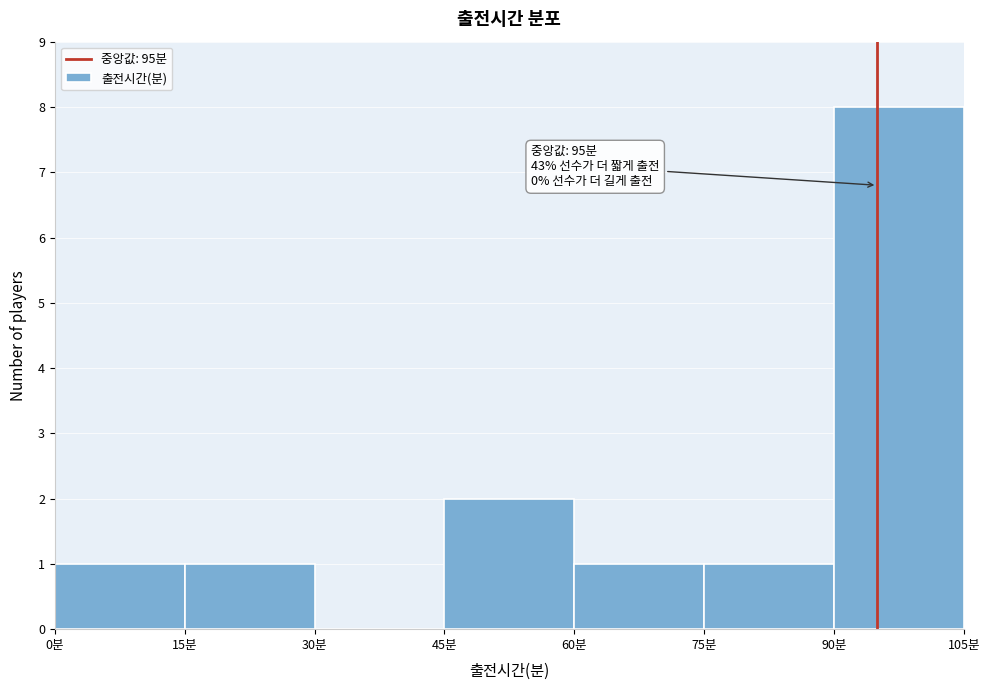

Which range on the x-axis has the tallest bar?

90 to 105